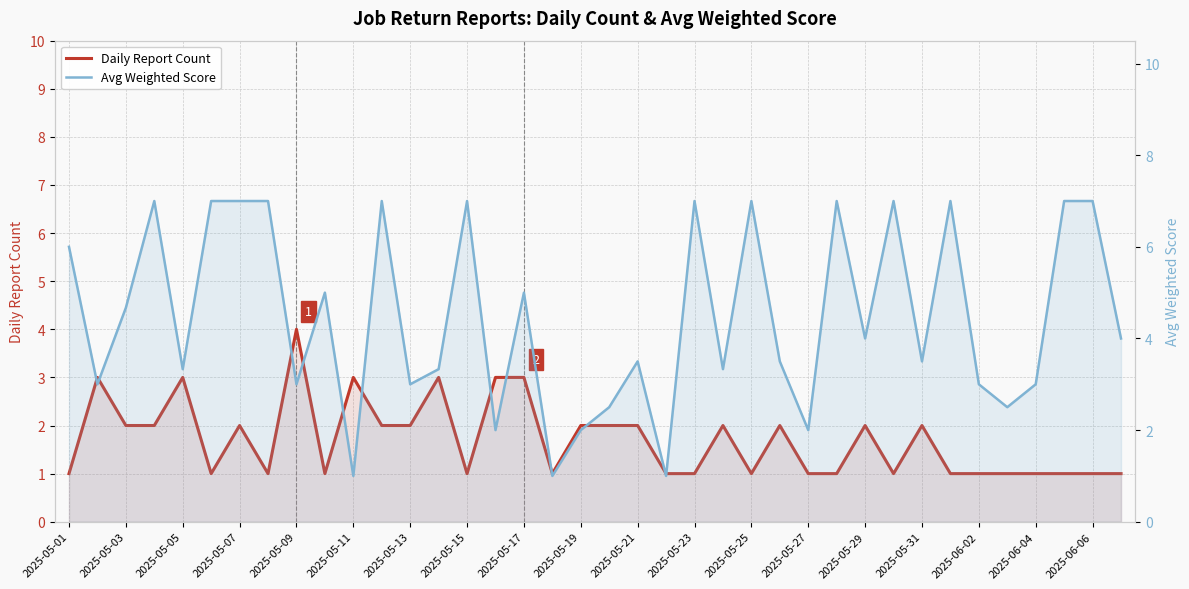

What is the minimum value for Daily Report Count?

1.0